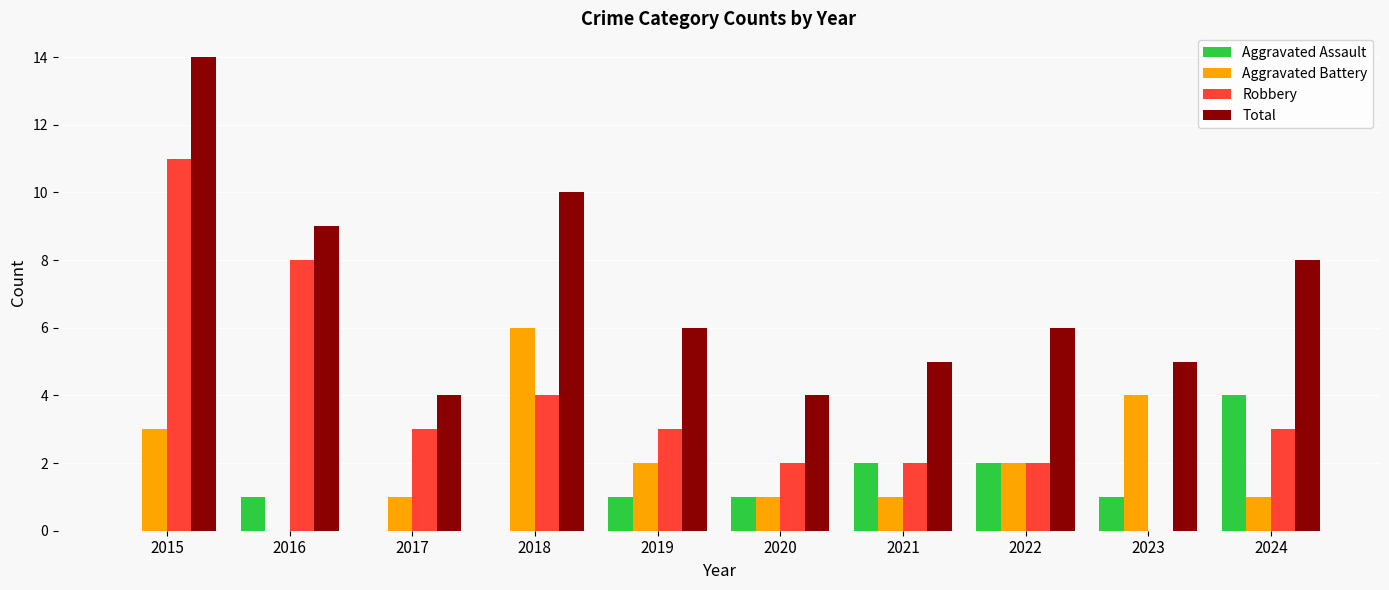

Which category has the highest value in the Aggravated Battery series?

2018